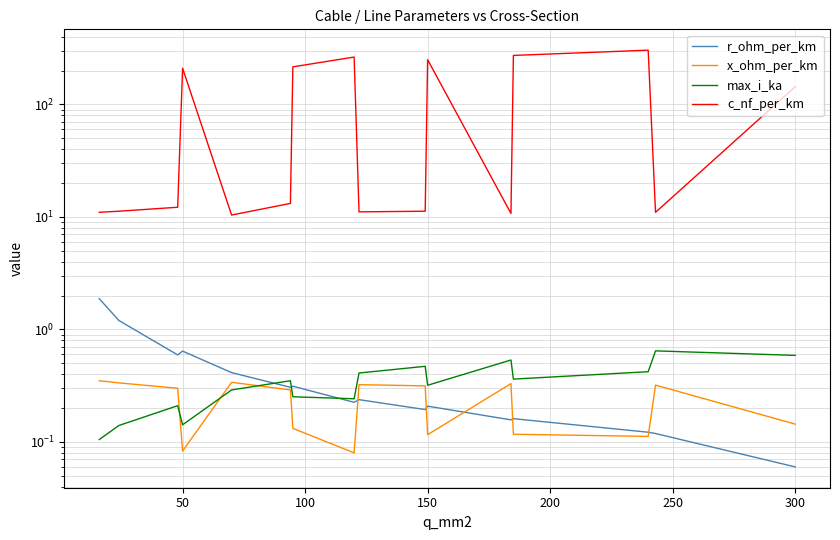

The max_i_ka series shows 0.1 at 100. True or false?

False